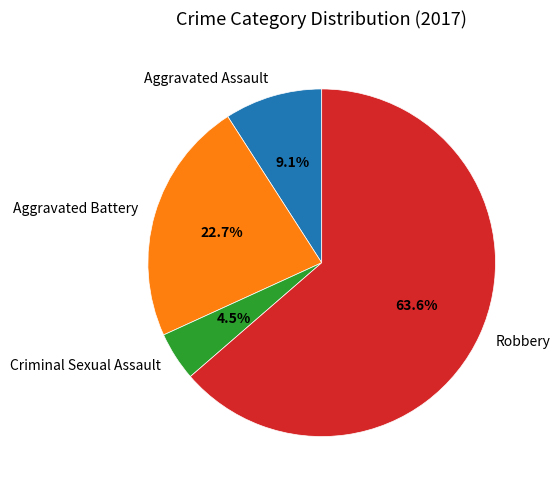

The Robbery slice represents 64% of the pie. True or false?

True